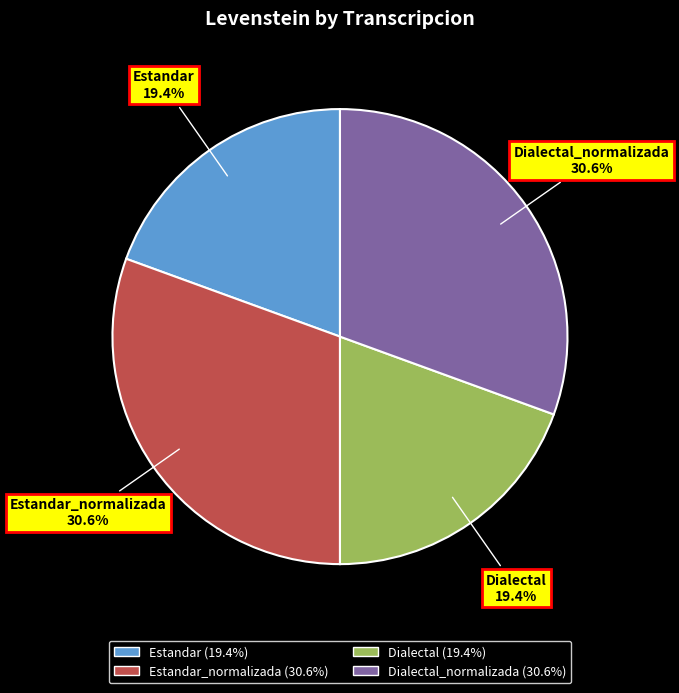

Count the number of slices in the pie.

4